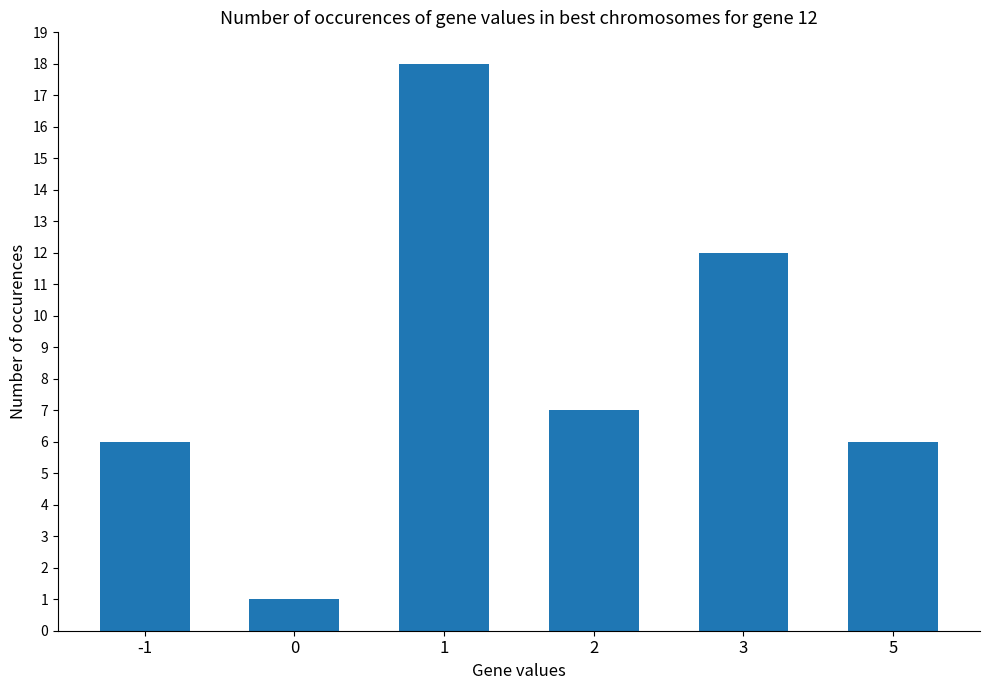

Is it true that the value at 3 is 20?

False